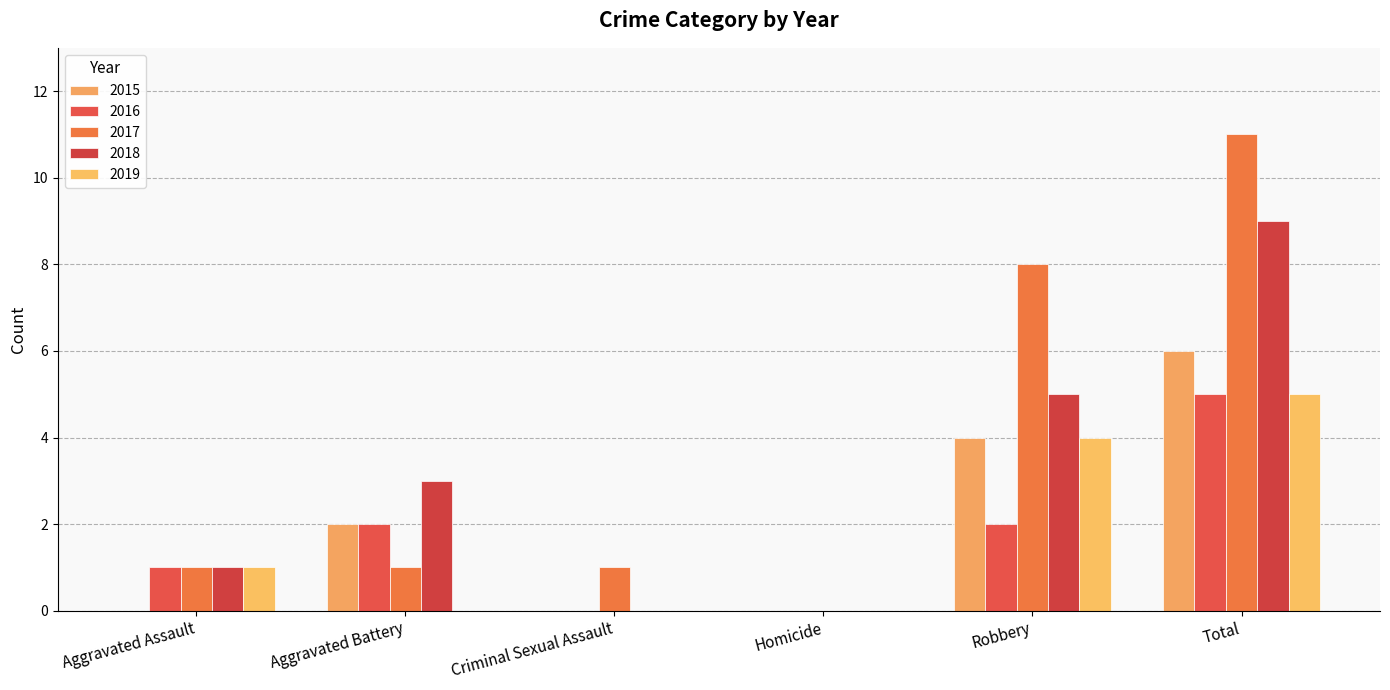

At which category does the chart reach its peak across all series?

Total